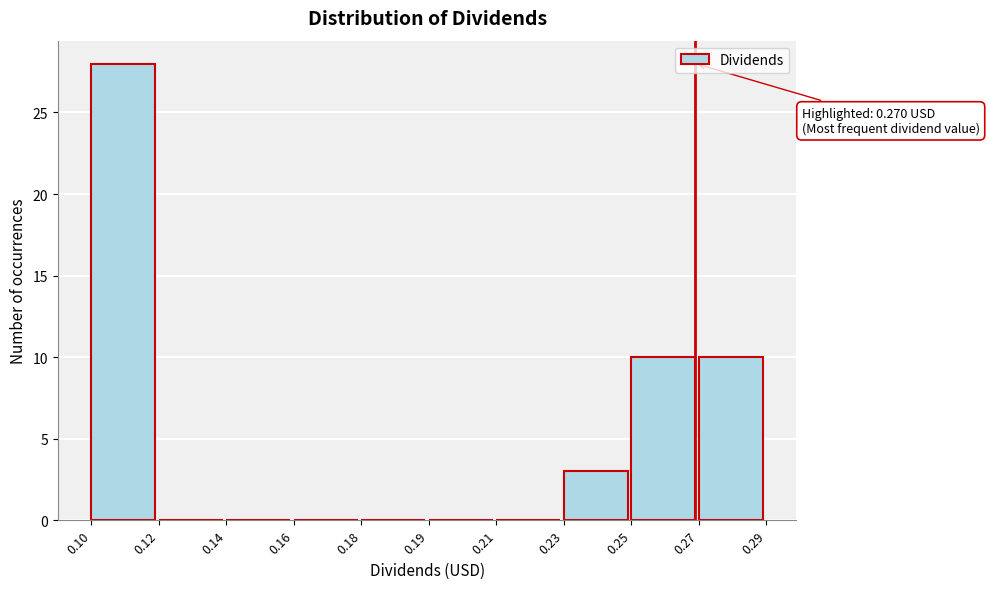

Reading left to right, transcribe all the data shown in this chart.

0.10=28	0.12=0	0.14=0	0.16=0	0.18=0	0.19=0	0.21=0	0.23=3	0.25=10	0.27=10